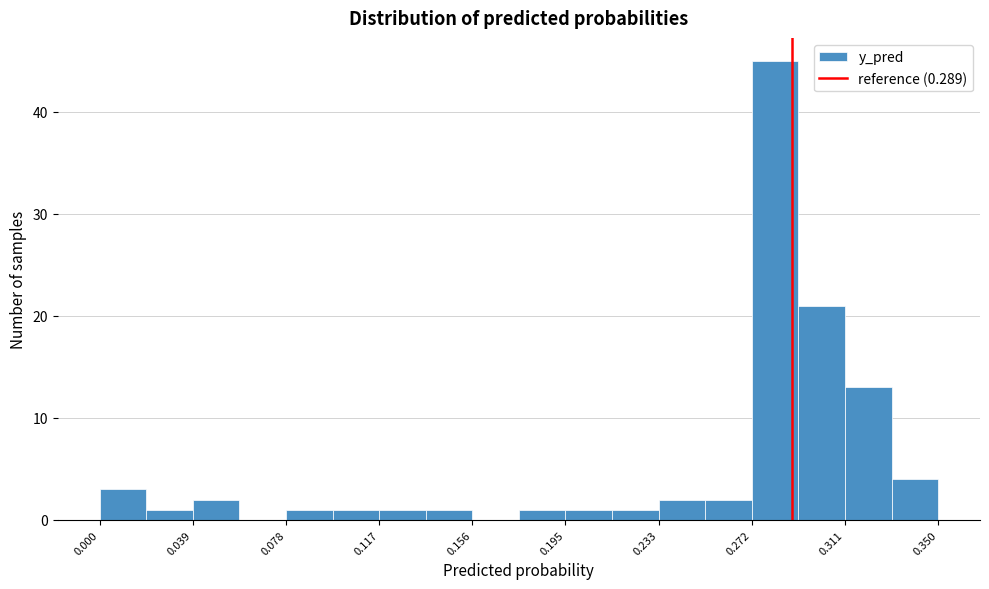

Around what value on the x-axis is the tallest bar? Give the approximate position of its centre, as read against the axis.

0.280